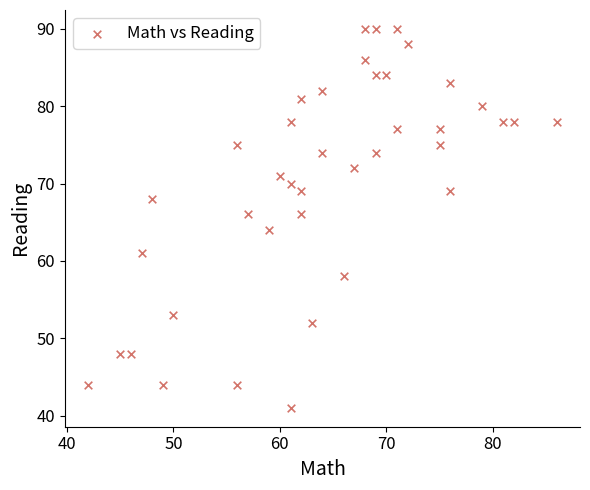

What is the range of Y values (max minus min)?

49